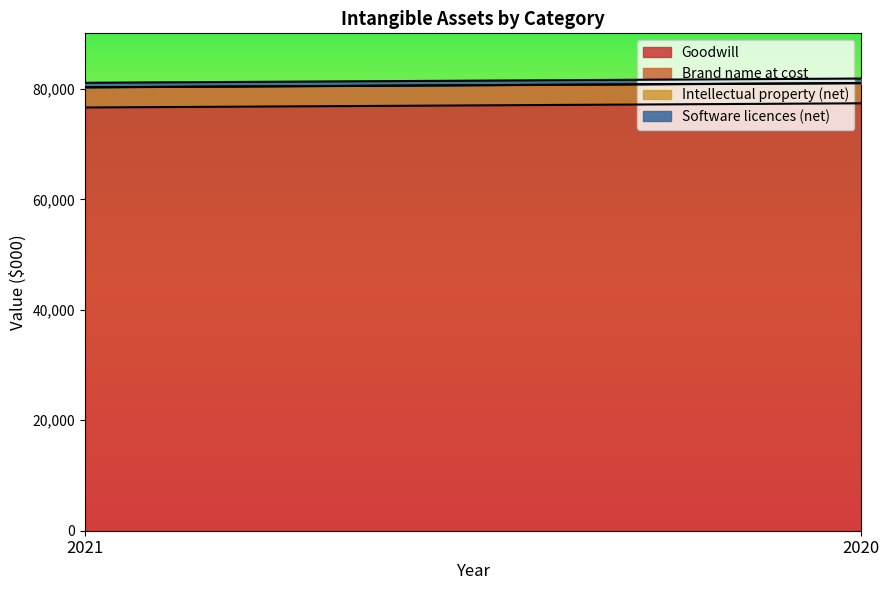

Reading right to left, transcribe all the data shown in this chart.

Goodwill: 2020=77386	2021=76627
Brand name at cost: 2020=3641	2021=3644
Intellectual property (net): 2020=29	2021=20
Software licences (net): 2020=813	2021=814